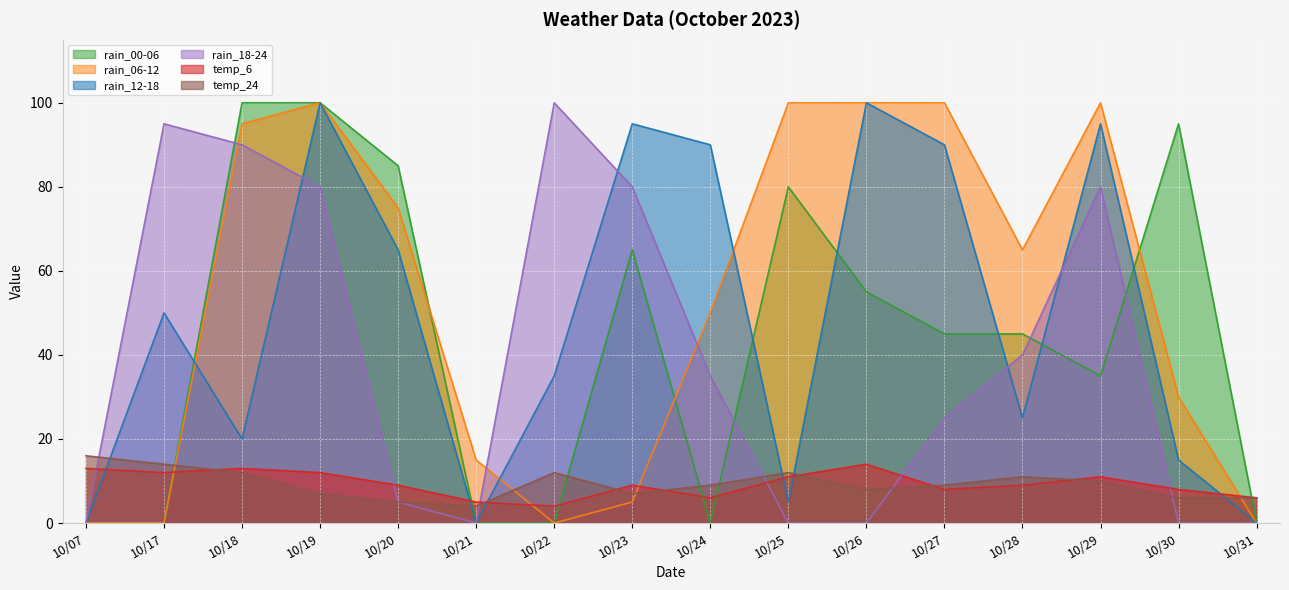

At how many categories does at least one series exceed 40?

13